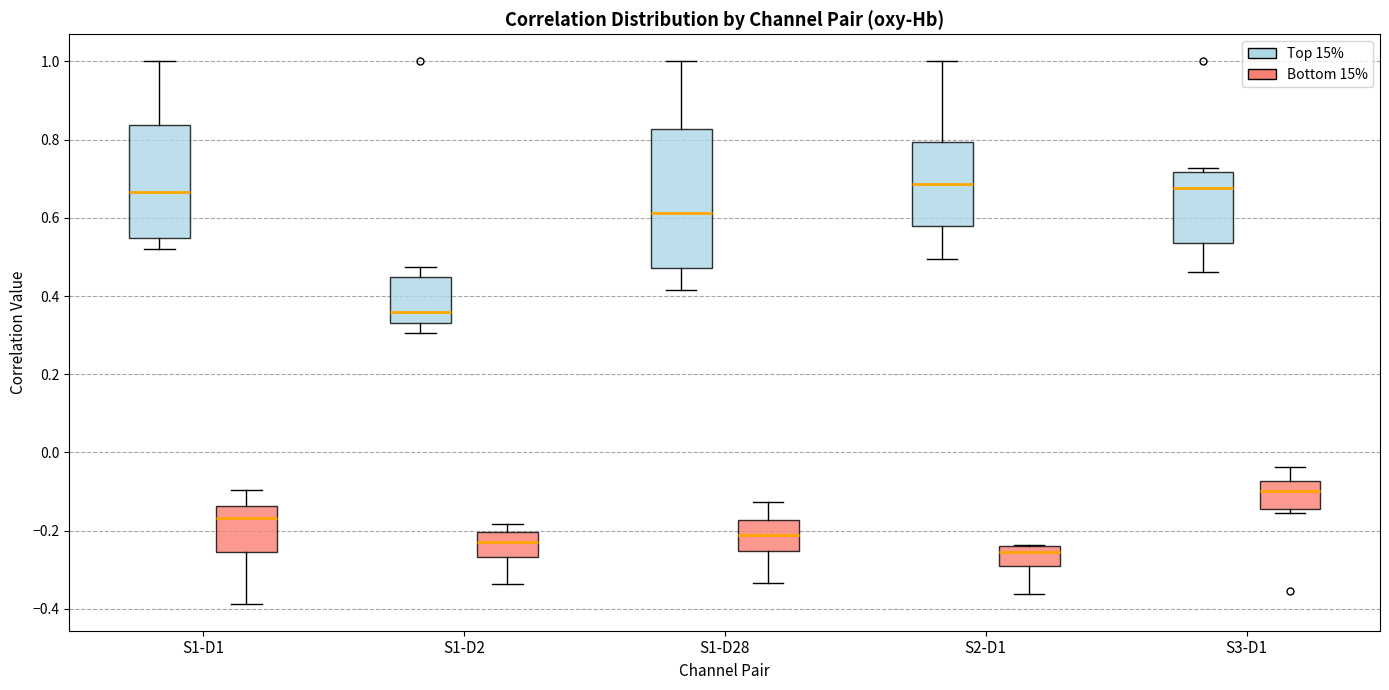

Where does the lower whisker of the box for S1-D2 (Top 15%) end on the y-axis? The values are not printed on the chart, so give them approximately, as read against the axis.

0.30